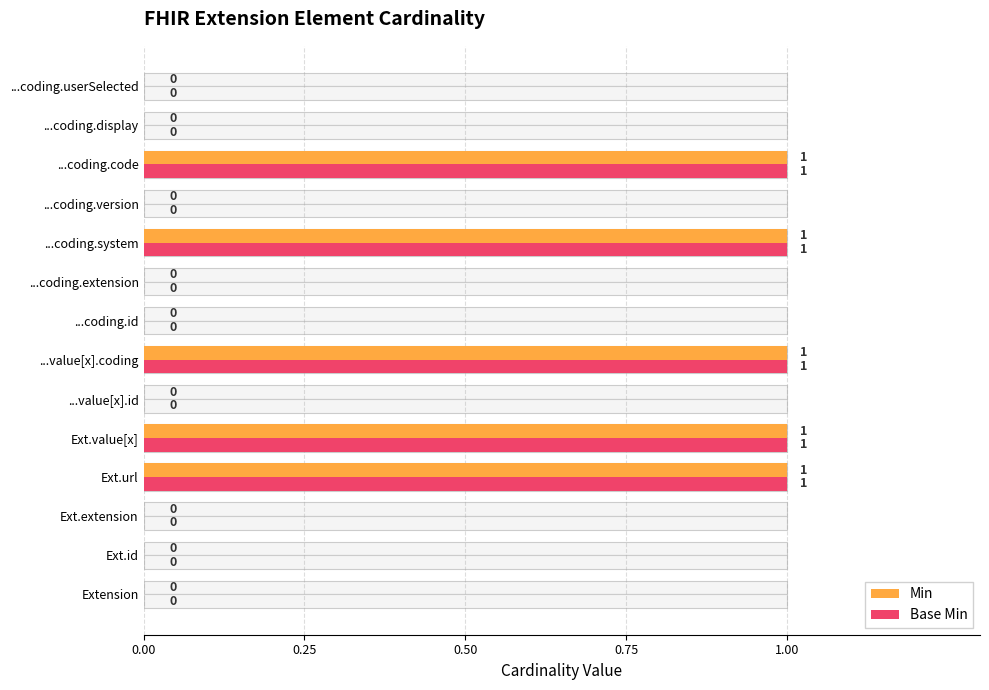

Reading left to right, extract all data points from this chart.

Min: 0	0	0	1	1	0	1	0	0	1	0	1	0	0
Base Min: 0	0	0	1	1	0	1	0	0	1	0	1	0	0